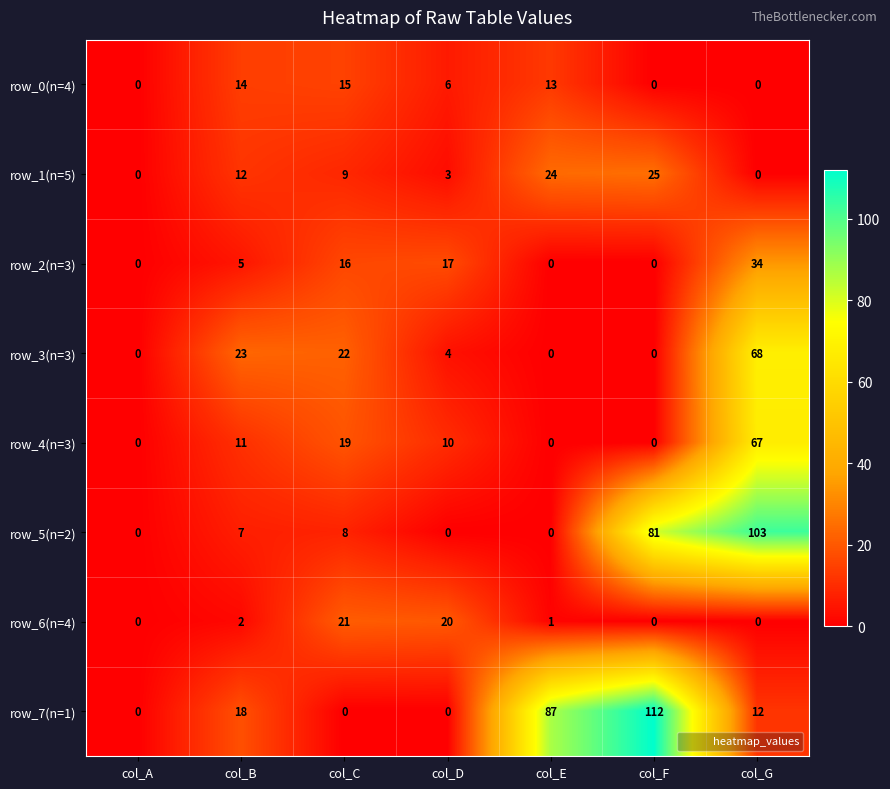

How many series are shown in this chart?

8